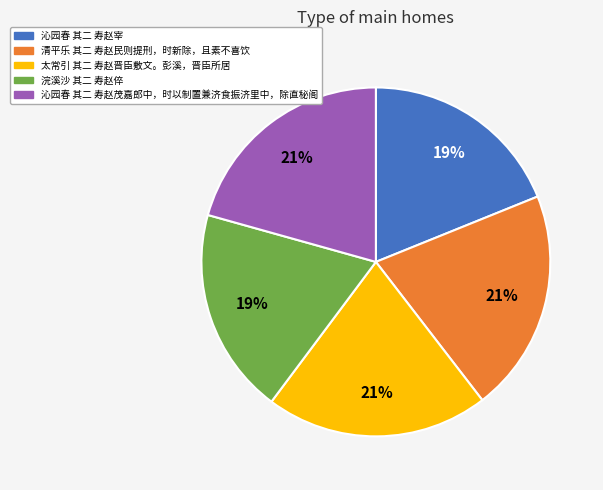

How many slices are in this pie chart?

5